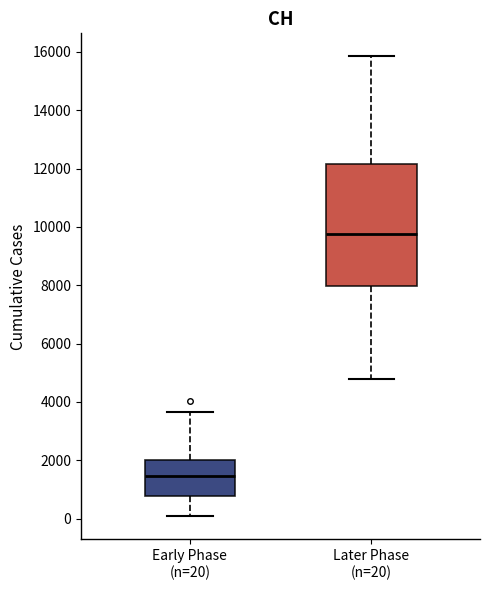

Reading left to right, read every box against the y-axis: the position of its median line, the range the box covers, and the ends of its whiskers. The values are not printed on the chart, so give them approximately, as read against the axis.

Early Phase (n=20): median 1400, box 800 to 2000, whiskers 0 to 3600
Later Phase (n=20): median 9800, box 8000 to 12200, whiskers 4800 to 15800